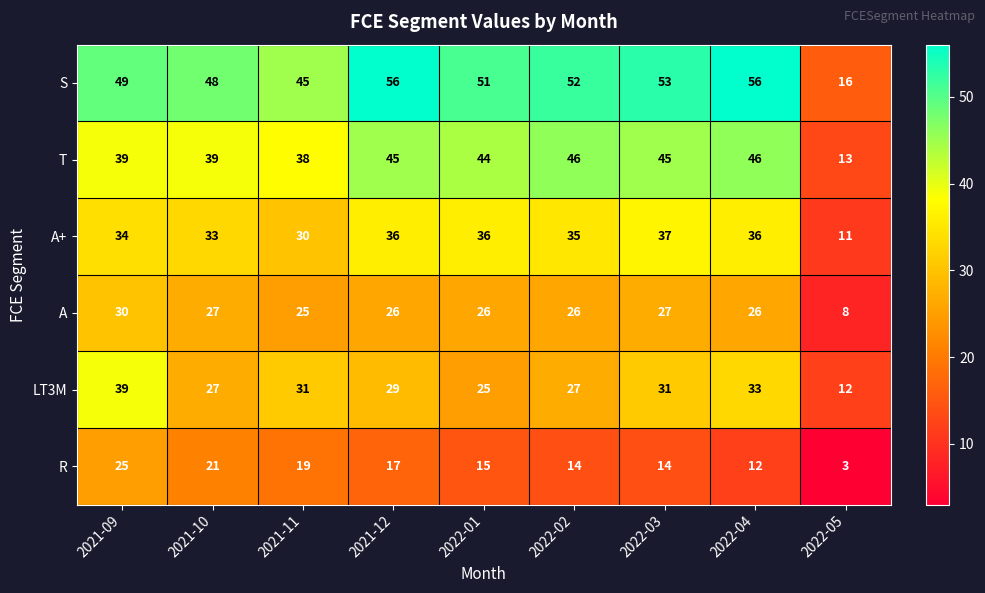

At 2022-01, list the series in order from largest to smallest.

S, T, A+, A, LT3M, R